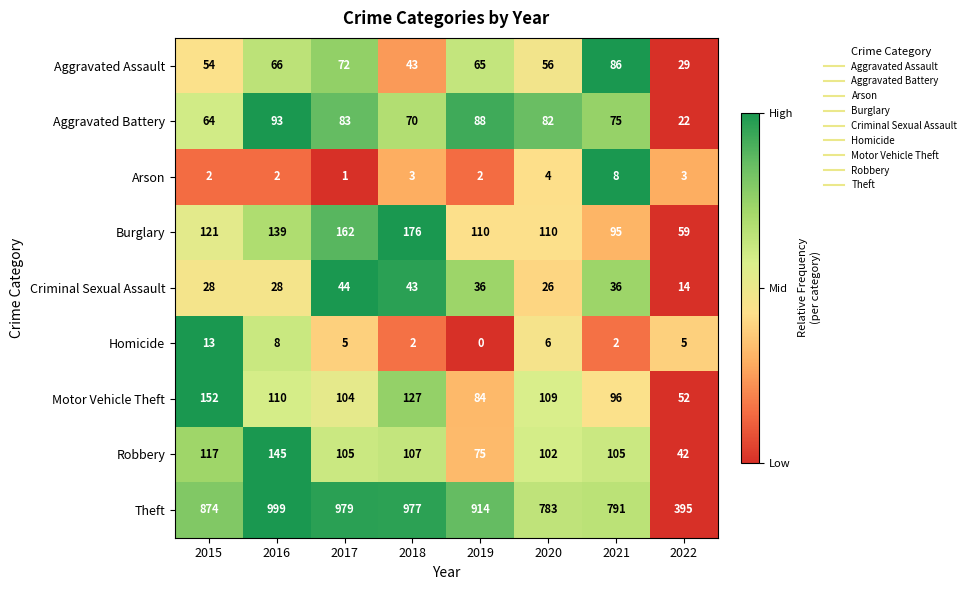

How many distinct data groups are displayed?

9